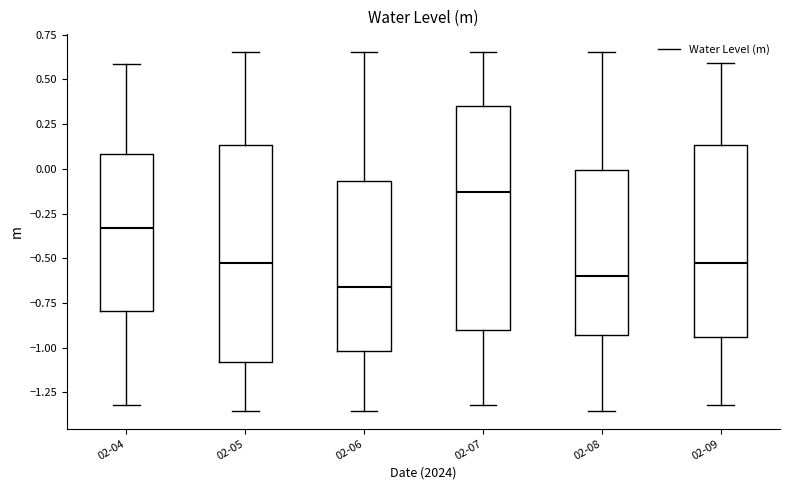

Reading left to right, transcribe this box plot: for each box, give where its median line is, the range the box spans, and where its two whiskers end, as read against the y-axis. The values are not printed on the chart, so give them approximately, as read against the axis.

02-04: median -0.35, box -0.80 to 0.10, whiskers -1.30 to 0.60
02-05: median -0.55, box -1.10 to 0.15, whiskers -1.35 to 0.65
02-06: median -0.65, box -1.00 to -0.05, whiskers -1.35 to 0.65
02-07: median -0.15, box -0.90 to 0.35, whiskers -1.30 to 0.65
02-08: median -0.60, box -0.95 to 0.00, whiskers -1.35 to 0.65
02-09: median -0.55, box -0.95 to 0.15, whiskers -1.30 to 0.60